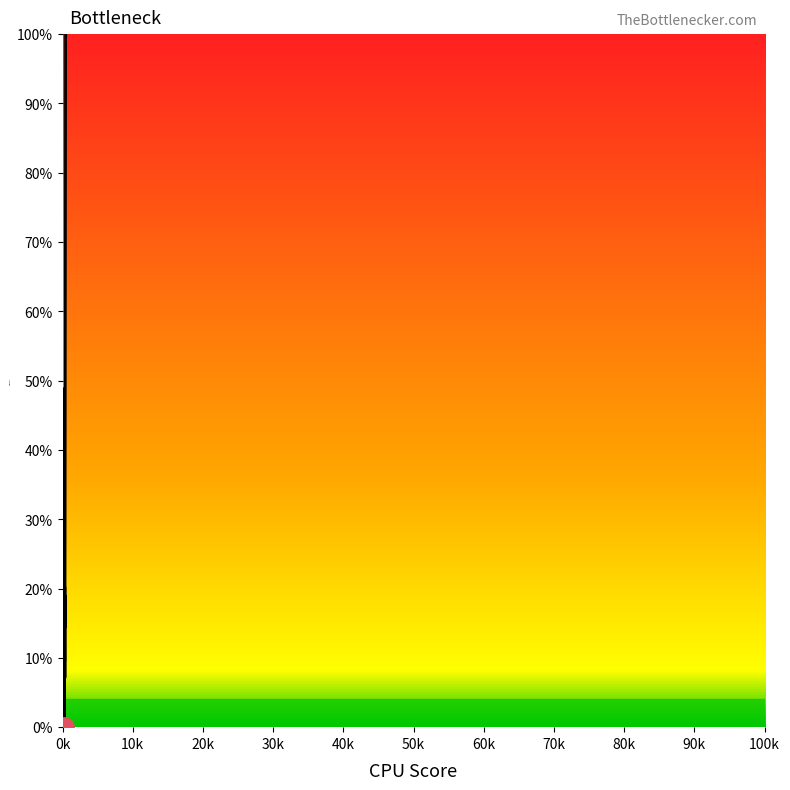

Where does the data first go above 14?

0k